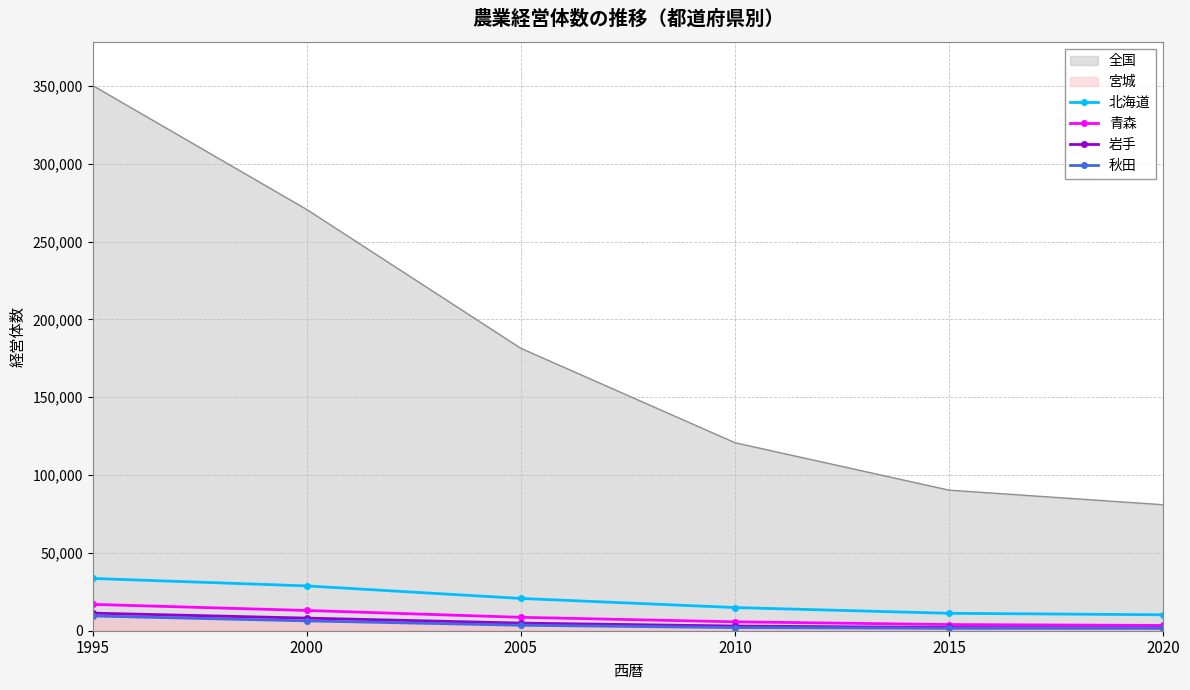

Between 2015 and 2010, which is larger?

2010